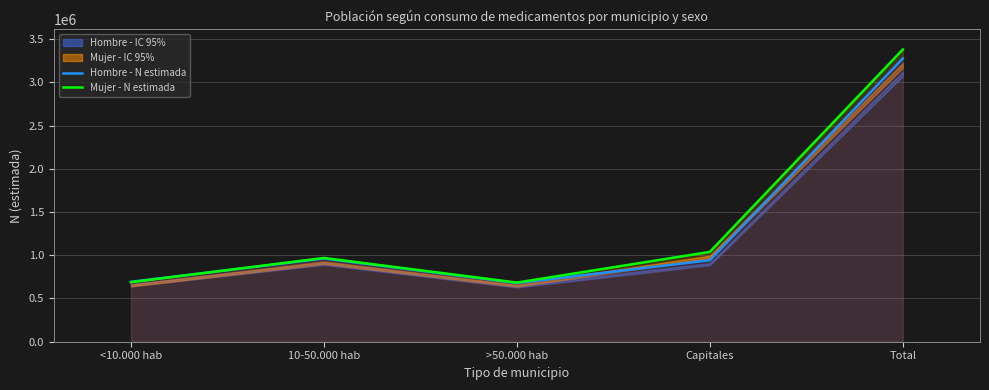

Count the number of categories in the chart.

5